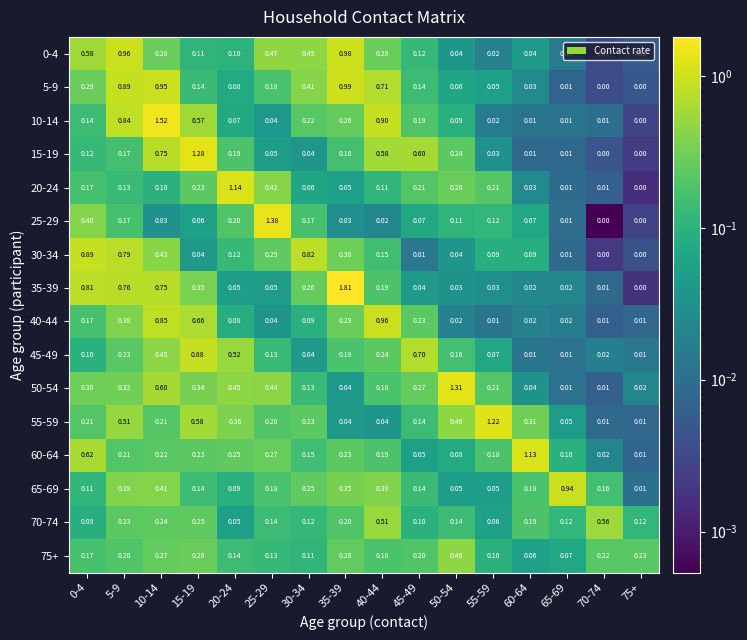

At how many categories does at least one series exceed 1?

8